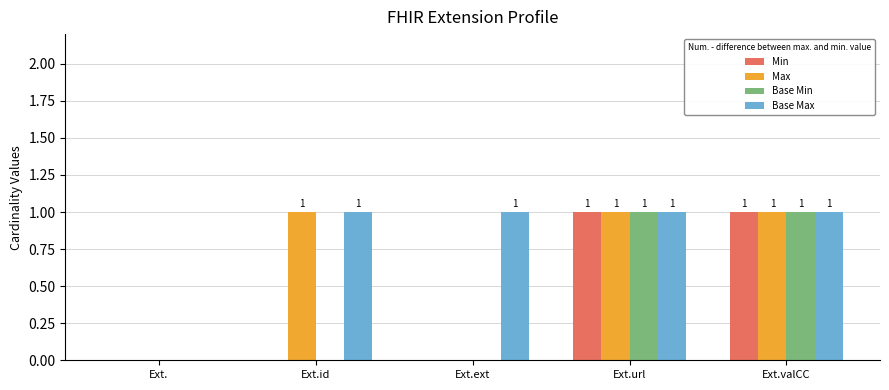

Which series has the largest total across all categories?

Base Max